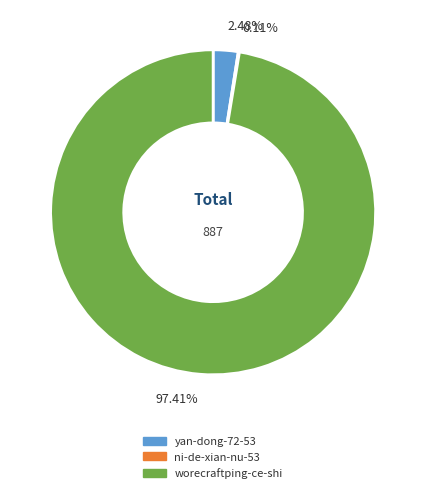

What portion of the pie excludes worecraftping-ce-shi?

2.6%